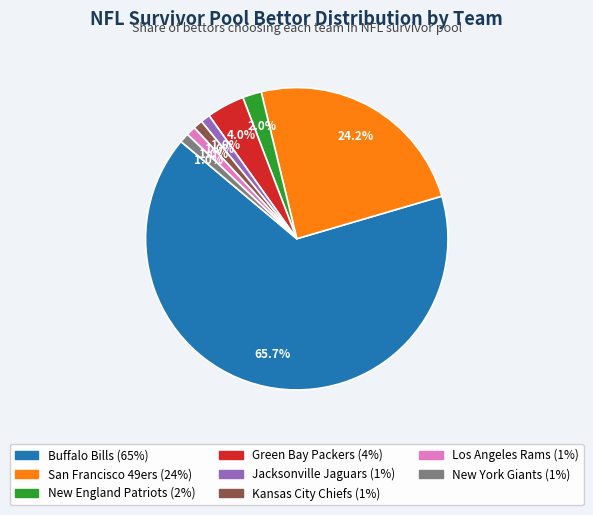

To the nearest percent, what is the difference between the Green Bay Packers and New England Patriots slice percentages?

2%